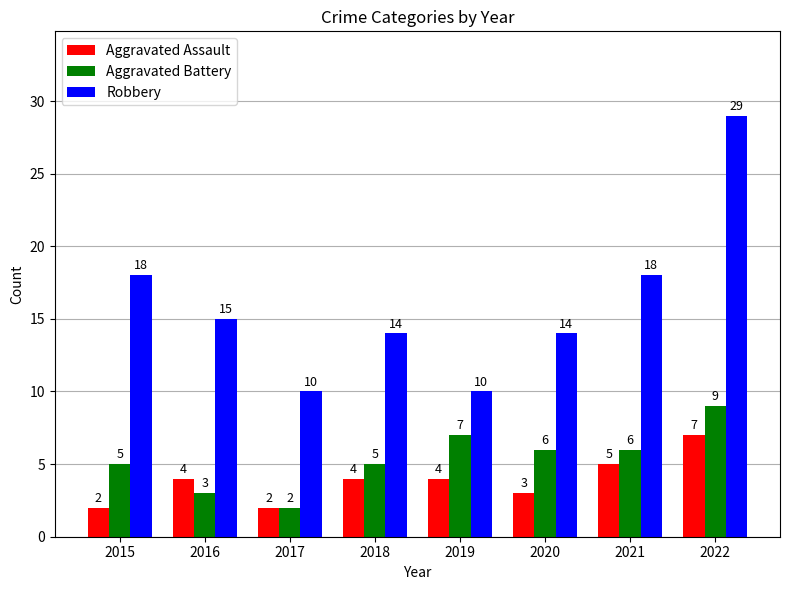

Rank the series by their maximum value, from lowest to highest.

Aggravated Assault, Aggravated Battery, Robbery